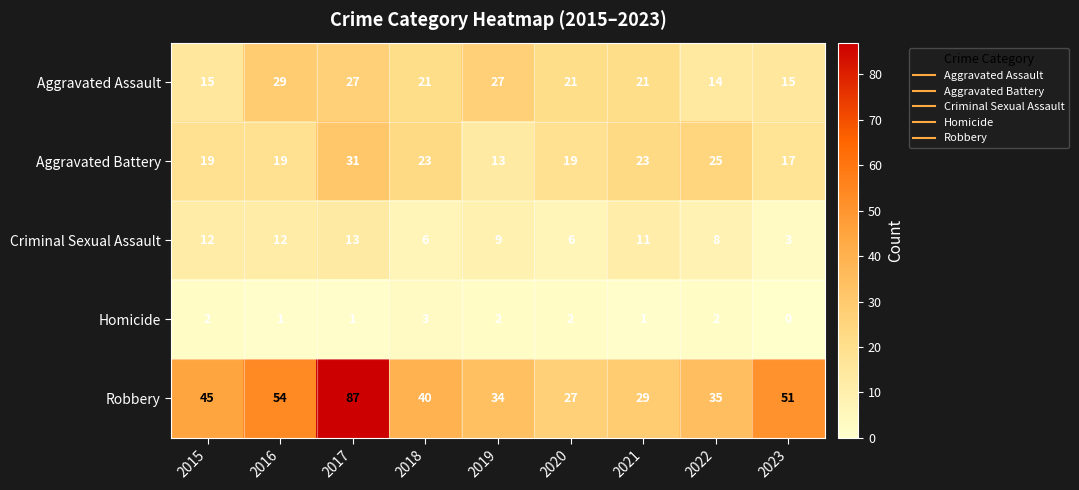

Between 2019 and 2023, which series saw the biggest shift?

Robbery